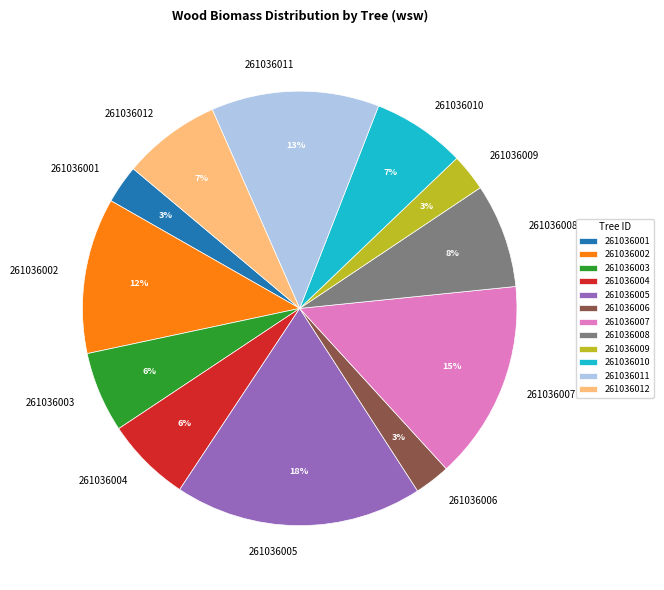

How many slices are in this pie chart?

12